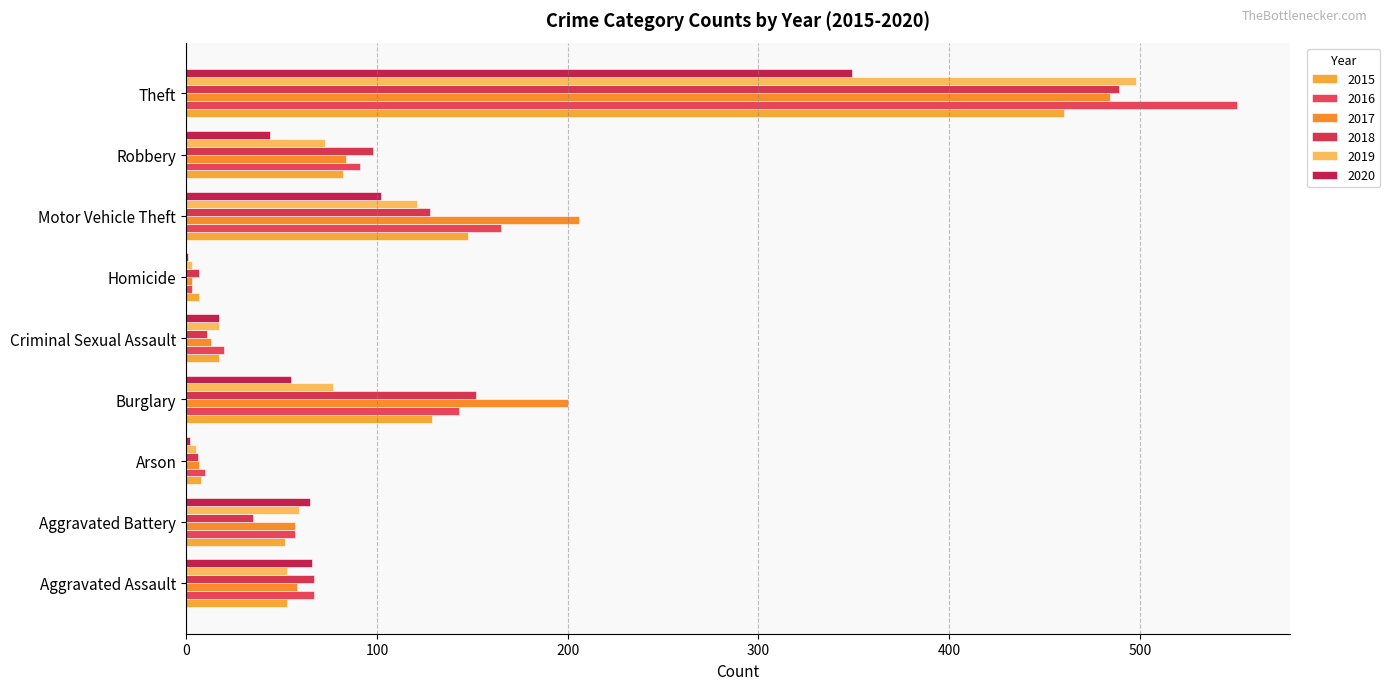

Which category has the lowest value across all series?

Homicide